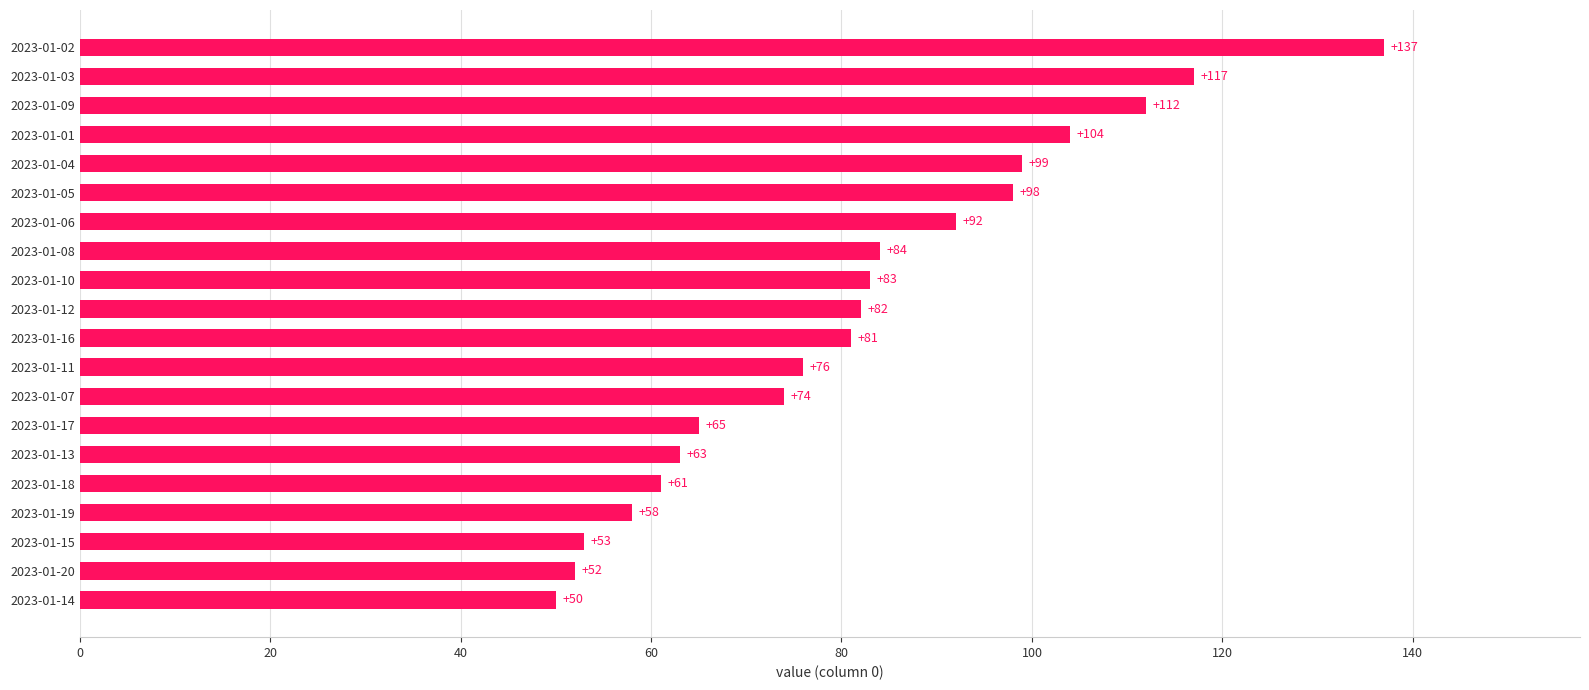

Reading bottom to top, list all the values displayed in this chart.

50	52	53	58	61	63	65	74	76	81	82	83	84	92	98	99	104	112	117	137